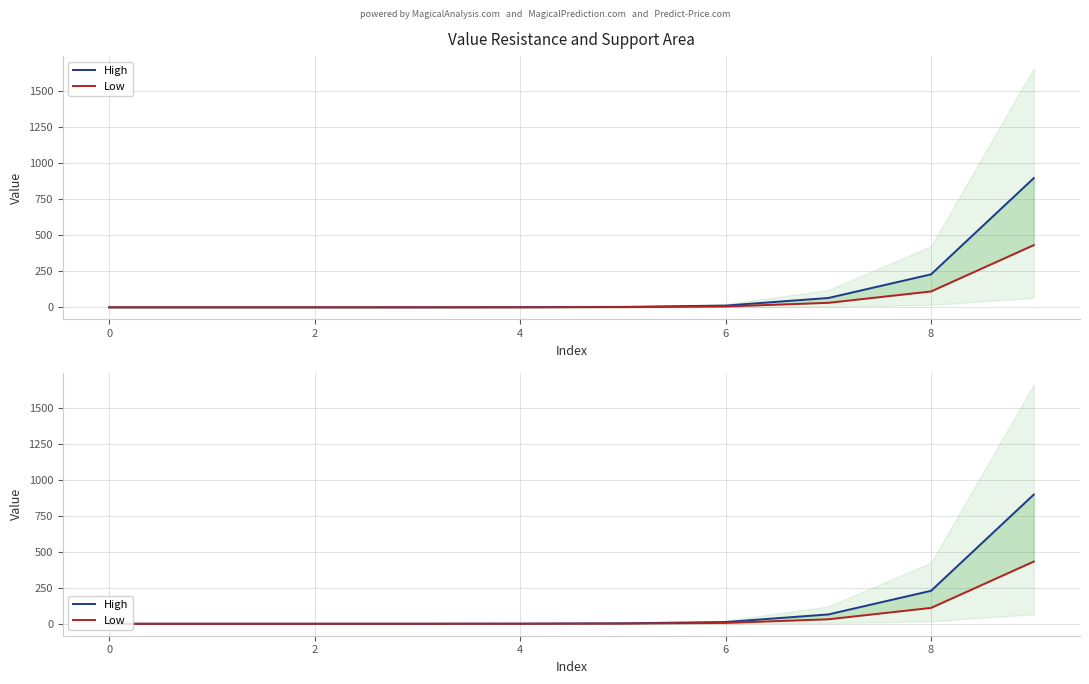

At which label does High reach its peak?

9